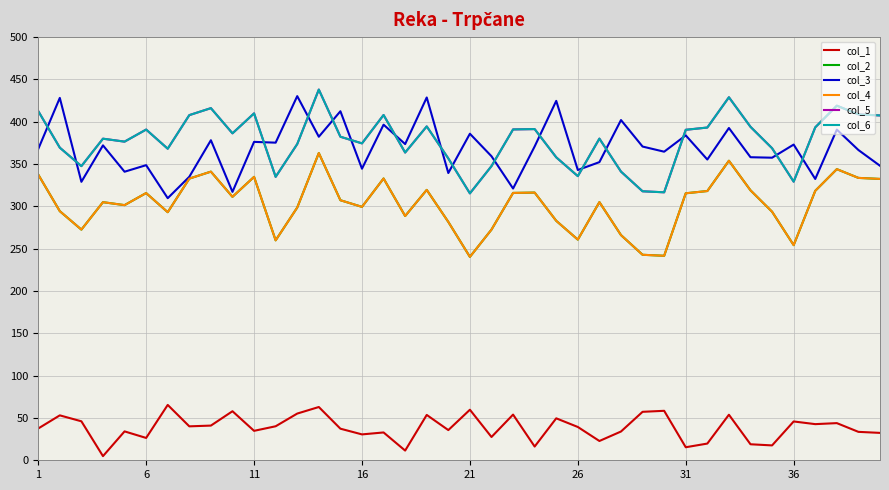

Does the chart have visible grid lines?

Yes